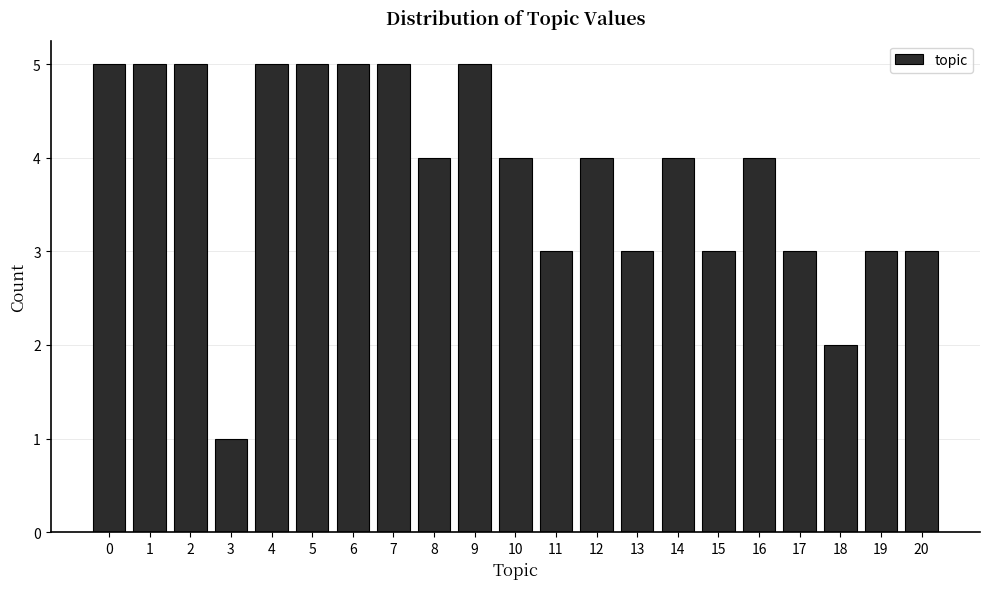

Reading left to right, list all the values displayed in this chart.

0=5	1=5	2=5	3=1	4=5	5=5	6=5	7=5	8=4	9=5	10=4	11=3	12=4	13=3	14=4	15=3	16=4	17=3	18=2	19=3	20=3